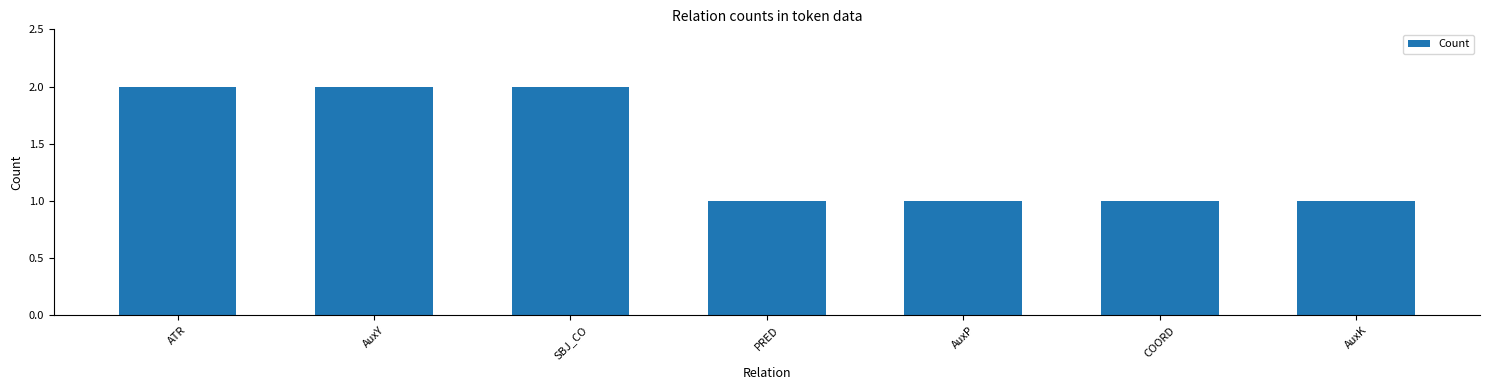

How many bars are there in total?

7